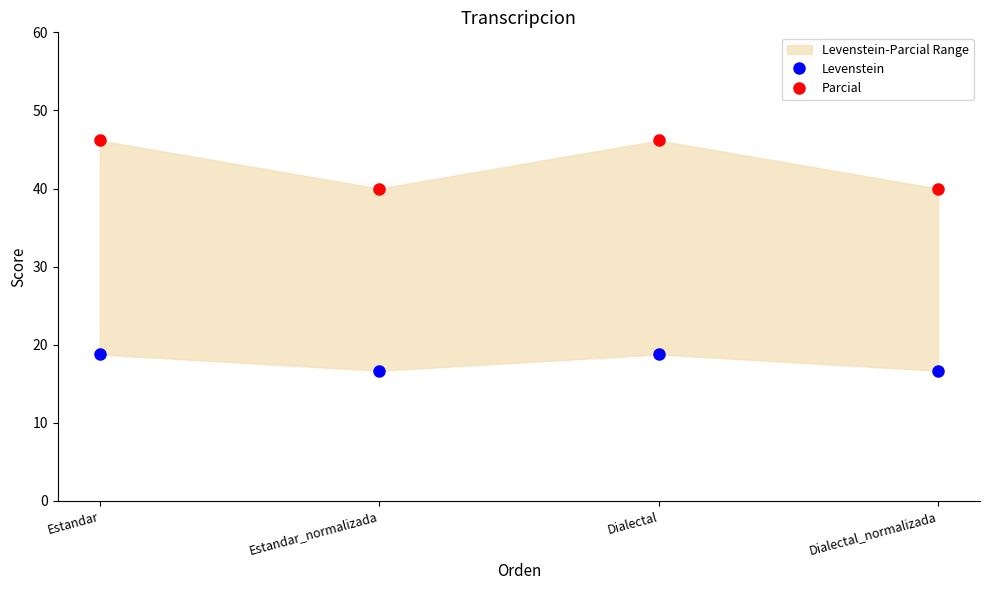

At which label does Parcial first exceed 46?

Estandar